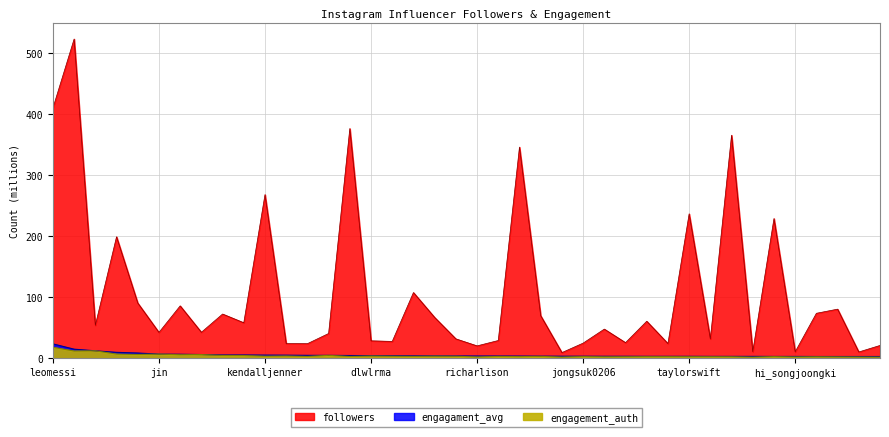

What is the difference between the second highest and minimum values in the engagament_avg series?

12.0